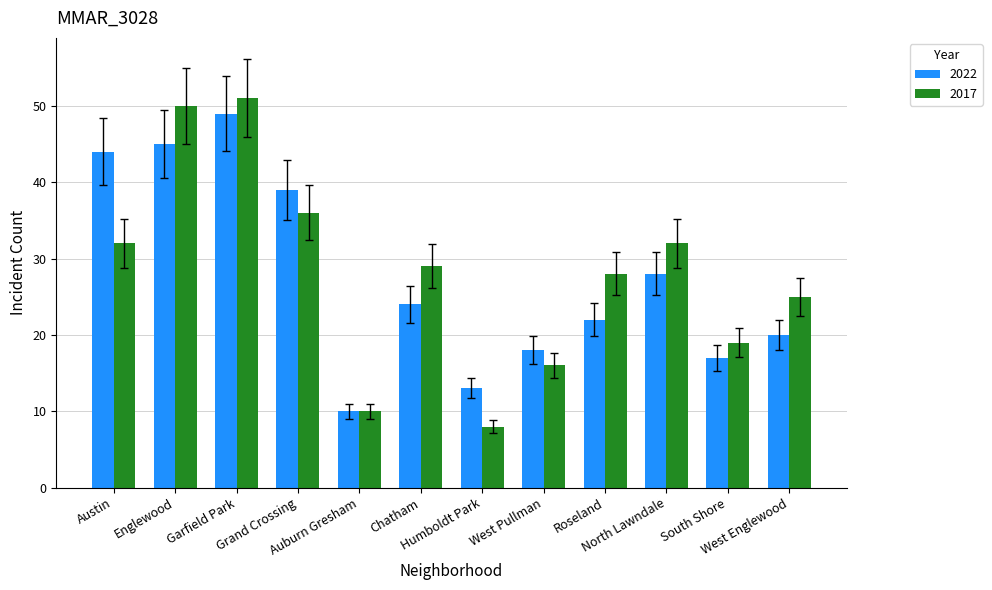

List the series in order of their overall mean, highest first.

2017, 2022